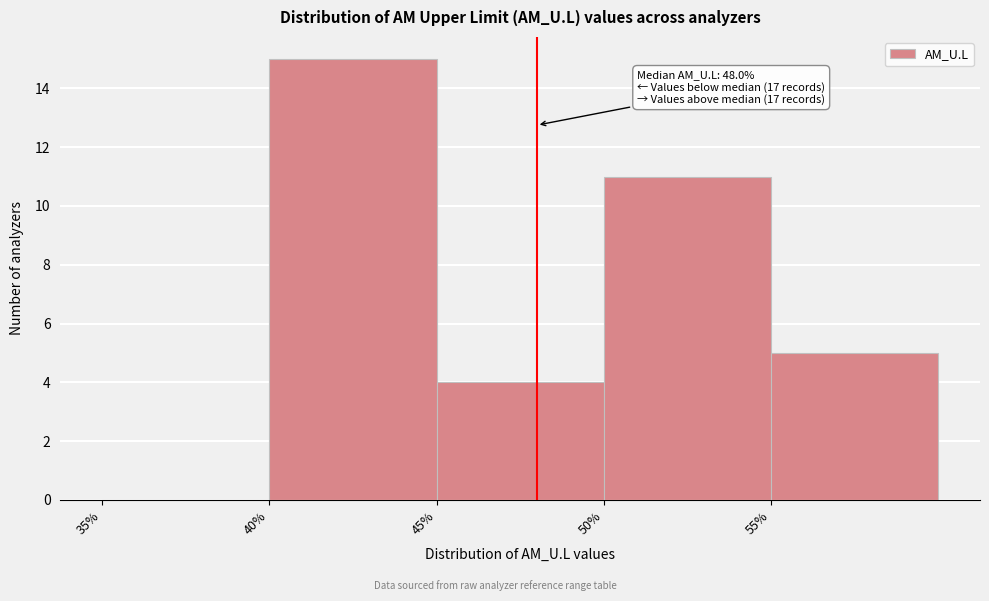

Over which range of the x-axis is the bar tallest?

40 to 45